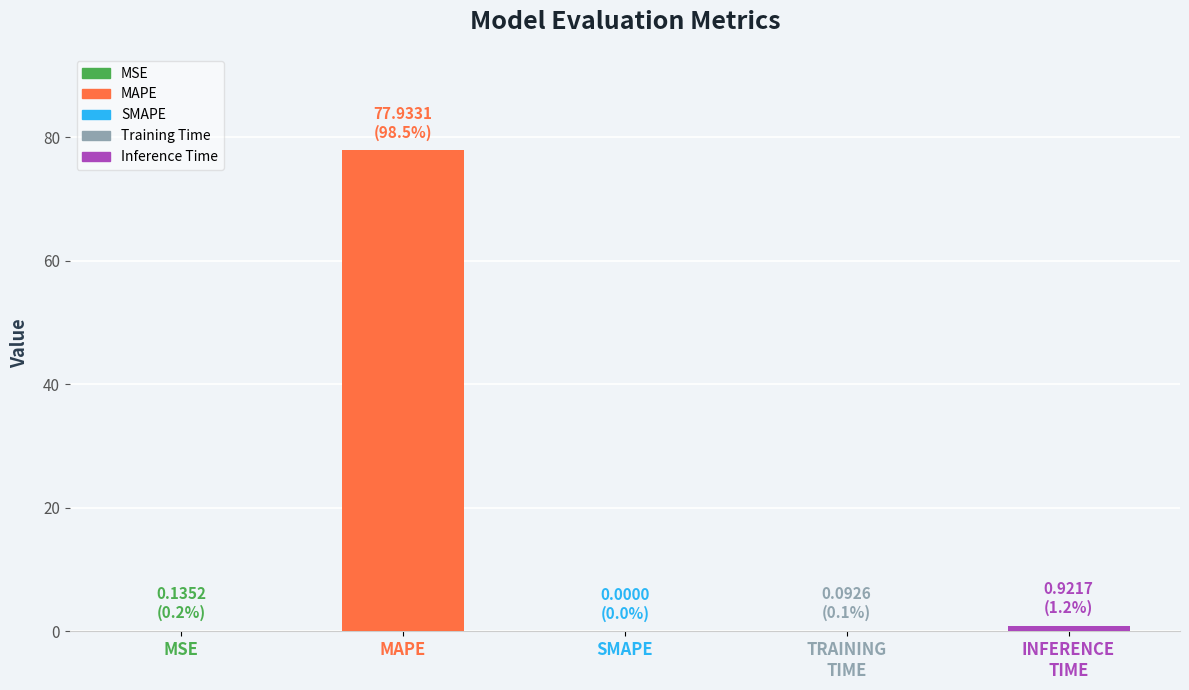

Count the number of categories in the chart.

5